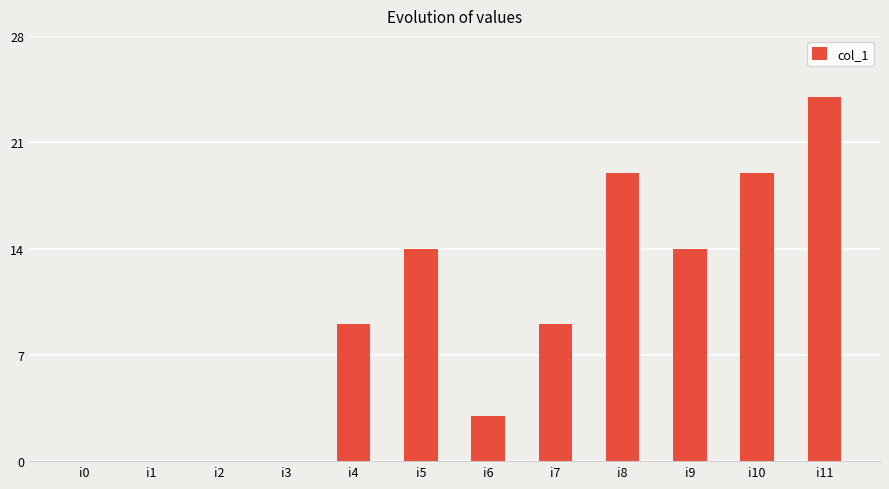

How many values are between 0 and 19?

11